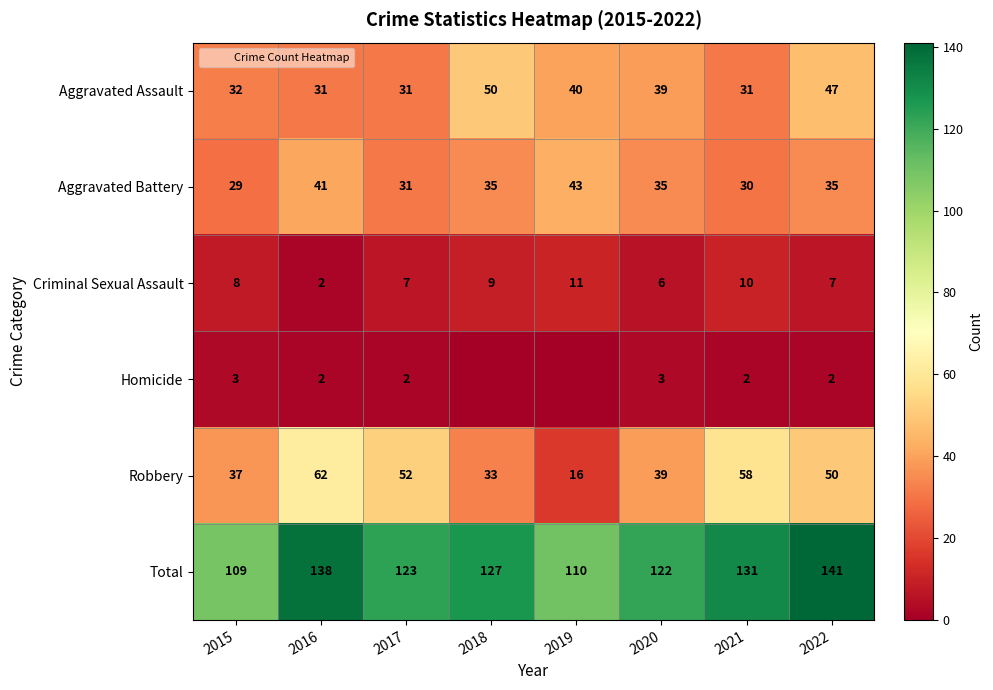

What is the sum of the Homicide values at 2015 and 2016?

5